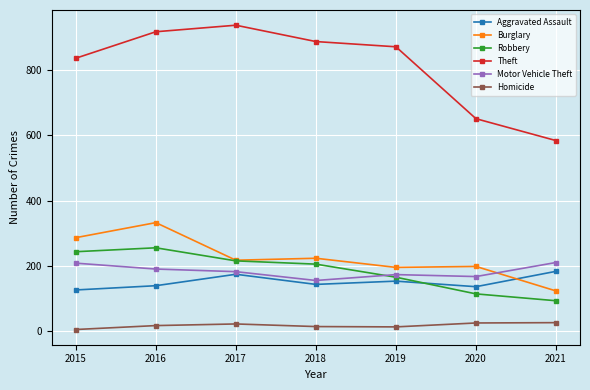

Which series has the widest spread of values?

Theft